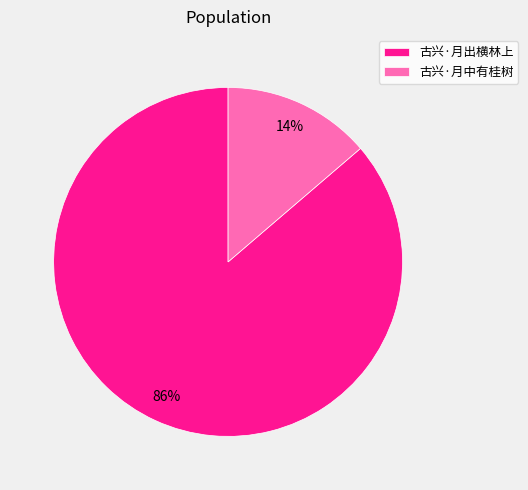

Combined, do 古兴·月中有桂树 and 古兴·月出横林上 account for over 50%?

Yes